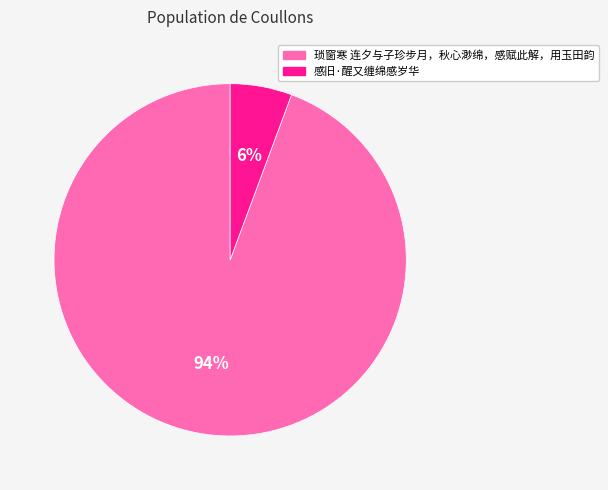

Is it true that 感旧·醒又缠绵感岁华 is 18% of the pie?

False